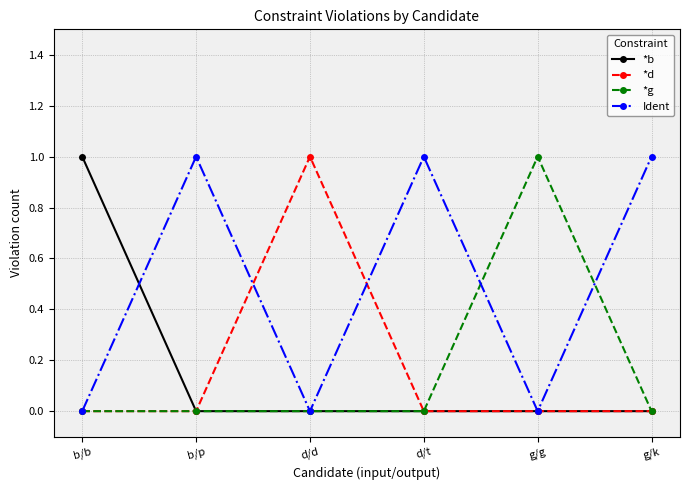

What is the label of the 3rd point from the left?

d/d